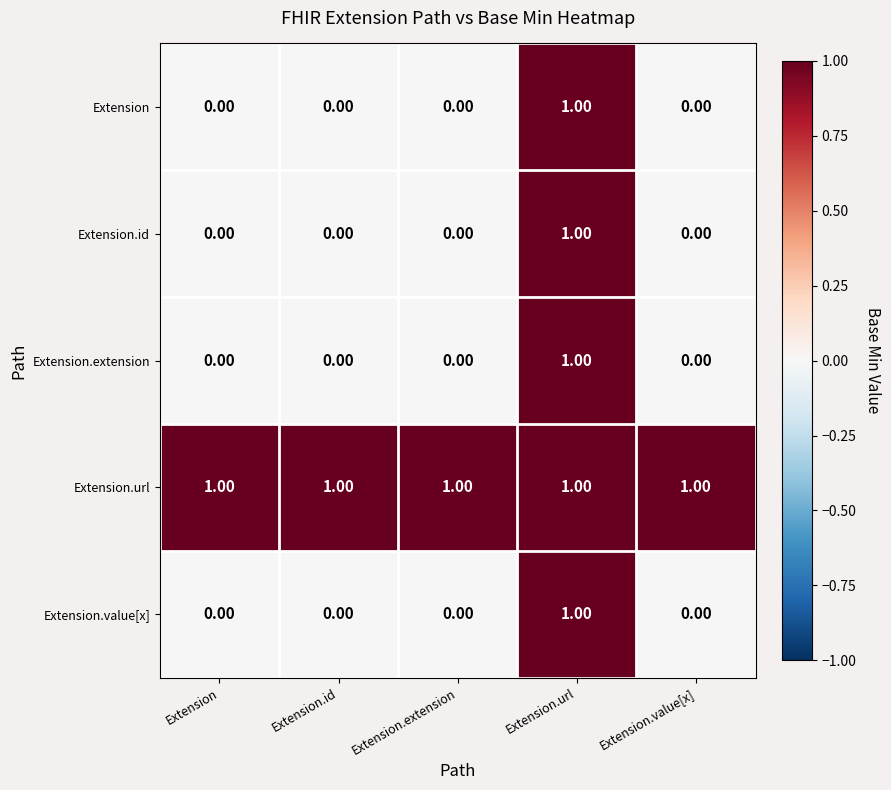

At how many categories does at least one series exceed 0?

5